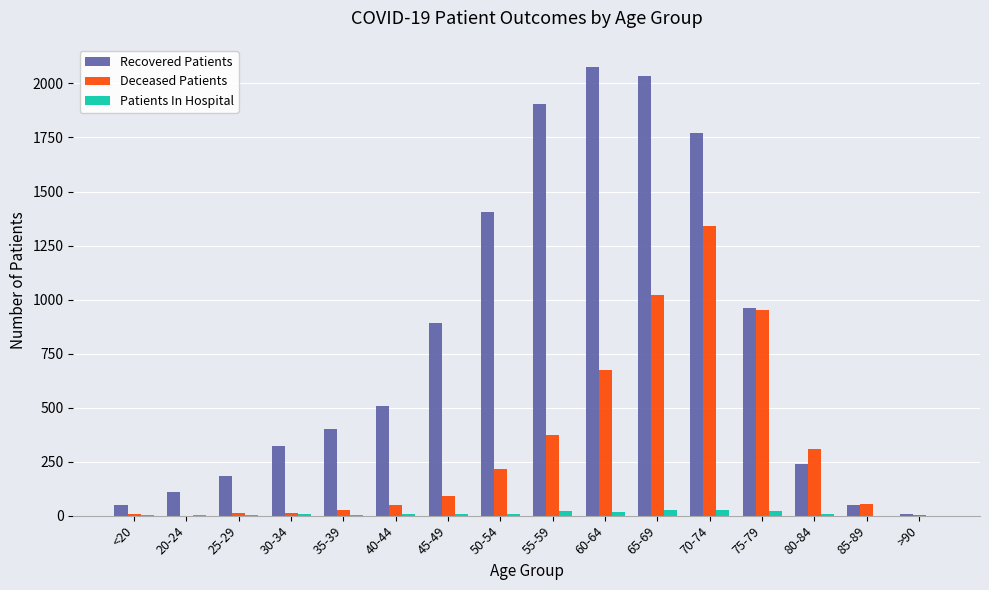

At which category is the sum across all series the highest?

70-74